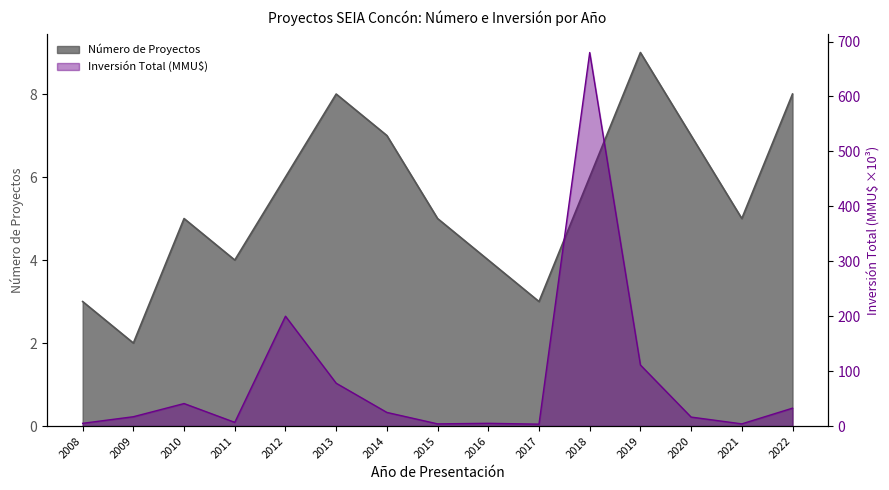

How many lines are shown in the chart?

2